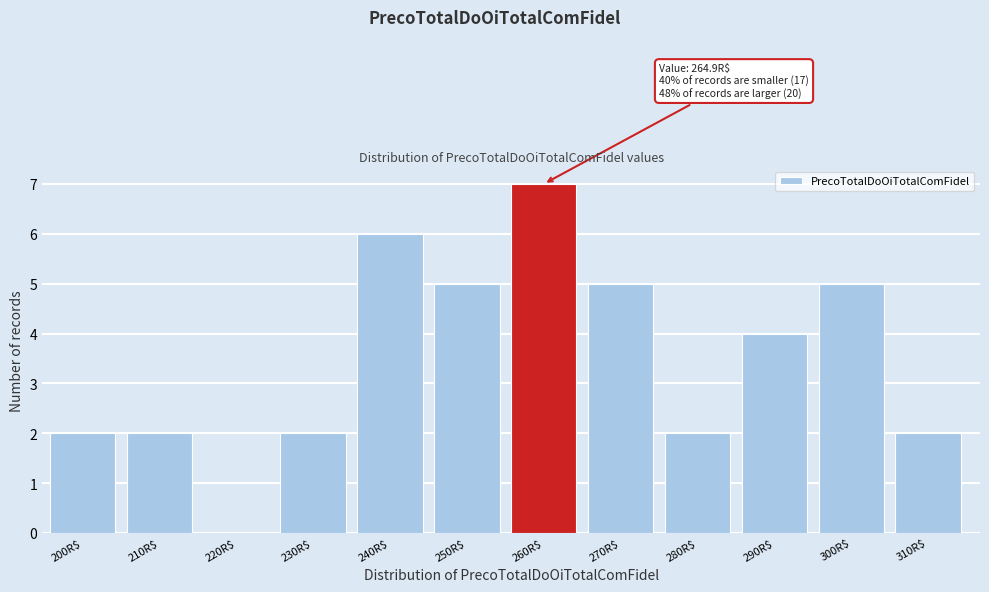

True or false: the data shows 1 at 290R$.

False